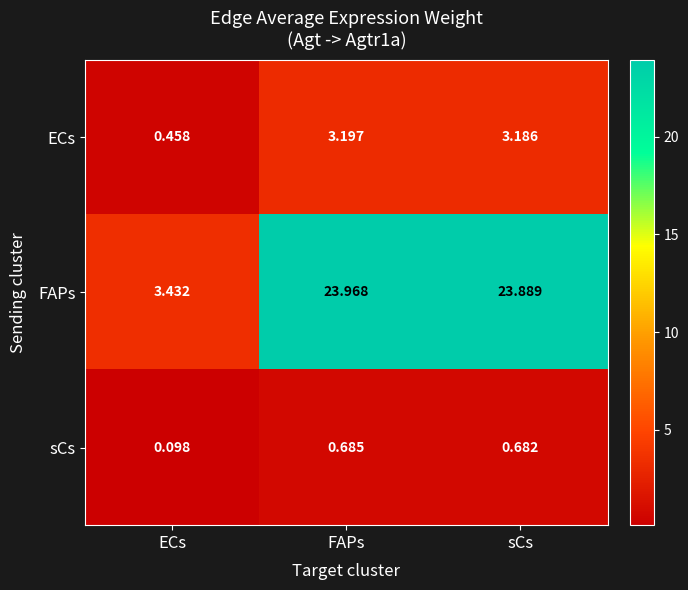

What is the total value across all series at ECs?

4.0